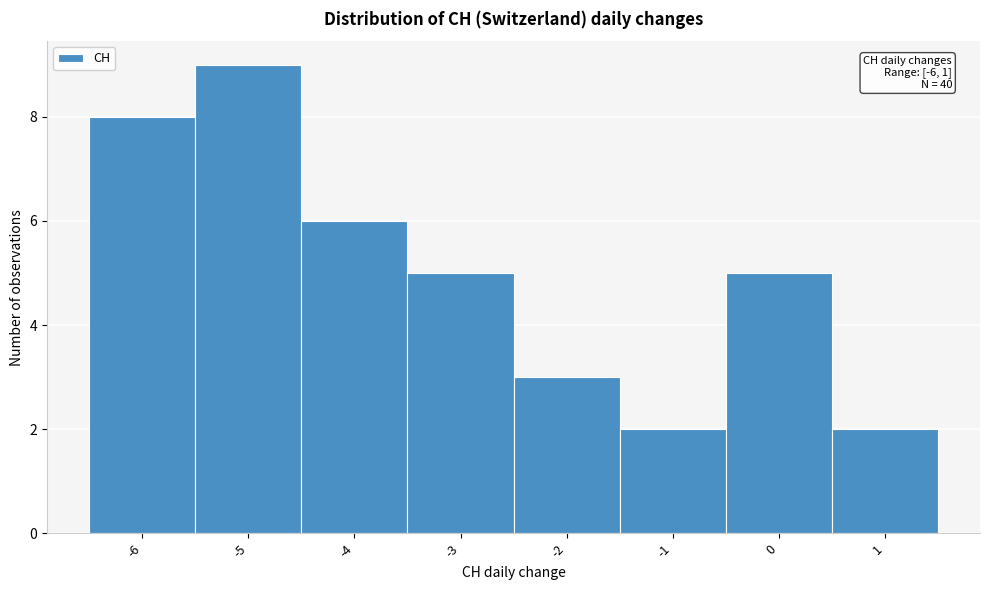

Which range on the x-axis has the tallest bar?

-5.5 to -4.5